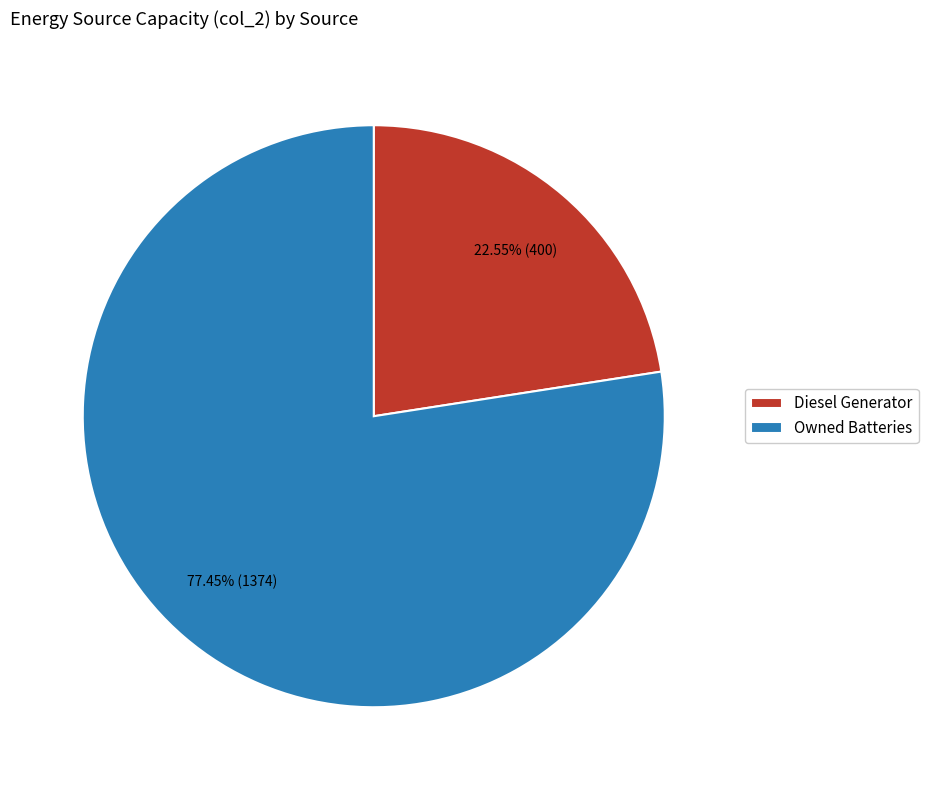

Does any single category account for the majority?

Yes